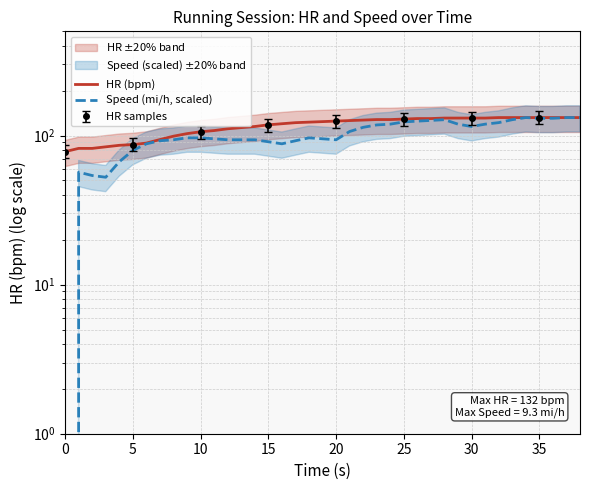

True or false: HR (bpm) and Speed (mi/h, scaled) intersect in this chart.

False